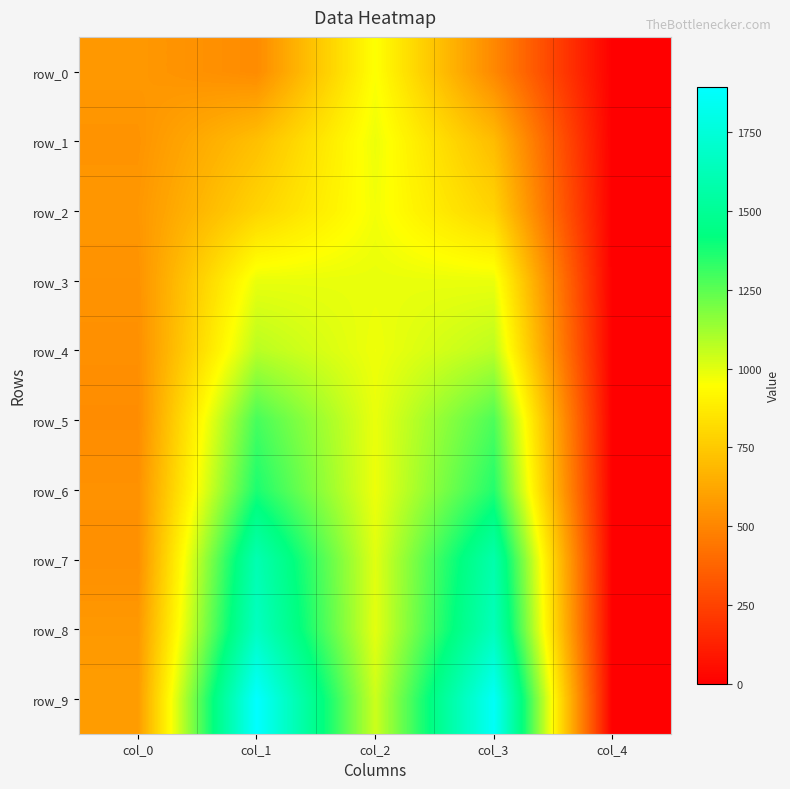

At which label is row_7 closest to 801?

col_2